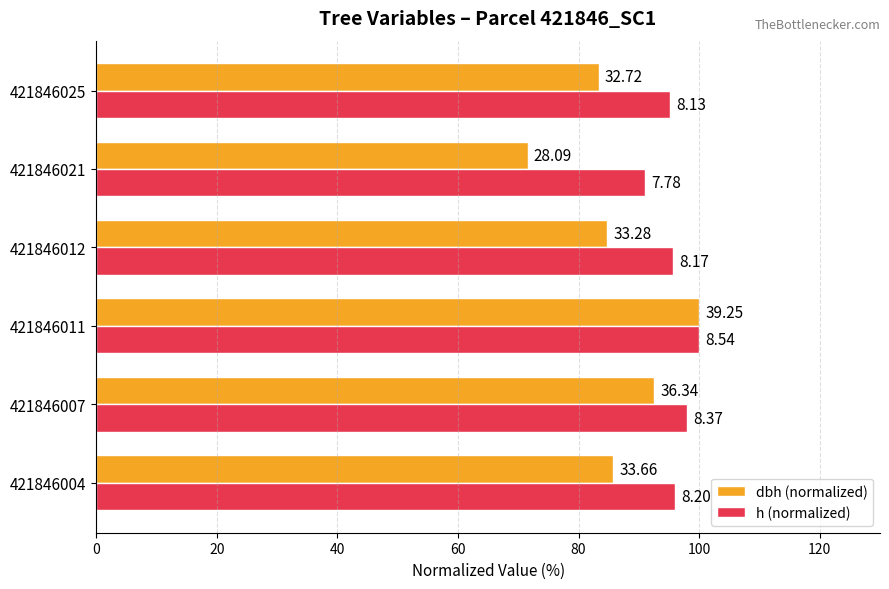

What are all the series names shown in the legend?

dbh (normalized), h (normalized)